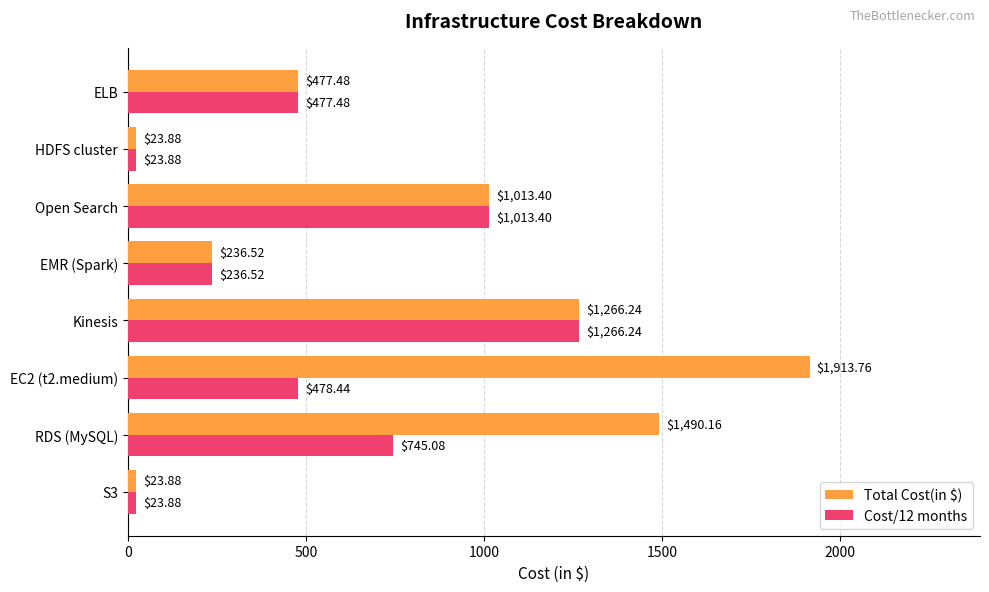

What is the minimum value shown in the chart?

23.9